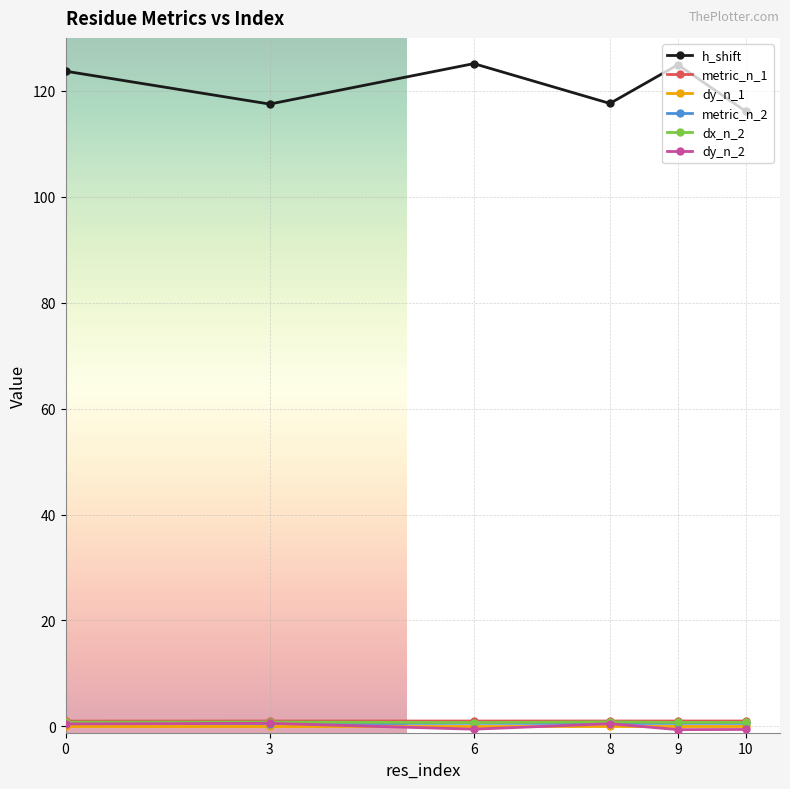

What is the value of the h_shift point at the 5th from the left?

124.9